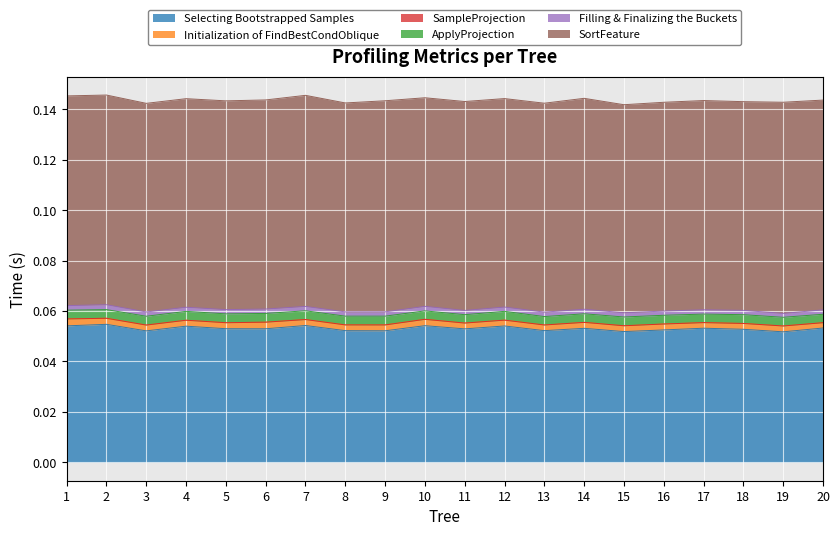

Where is the first local maximum for Initialization of FindBestCondOblique?

6